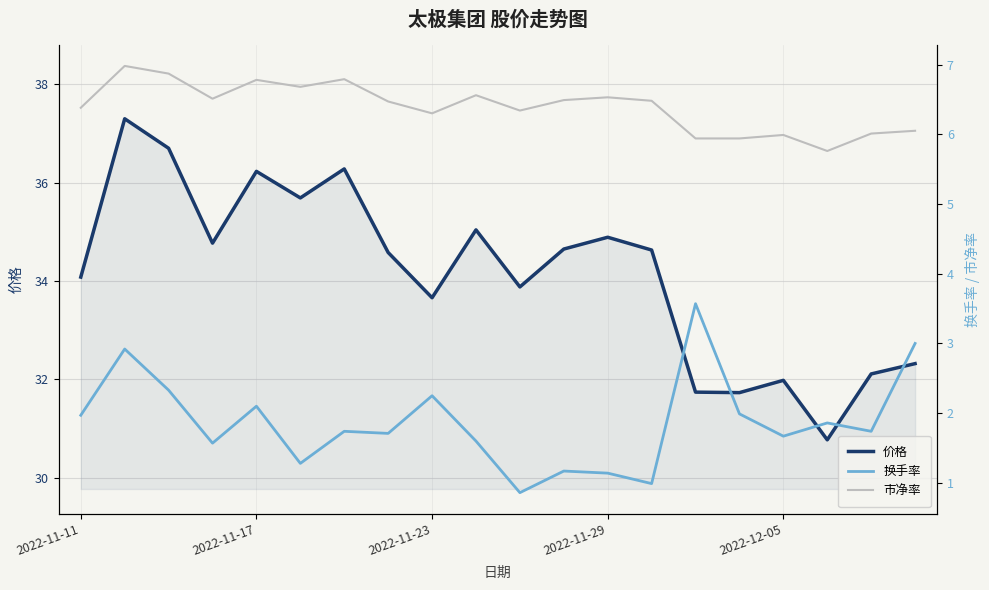

At which label does 价格 first exceed 34?

2022-11-11